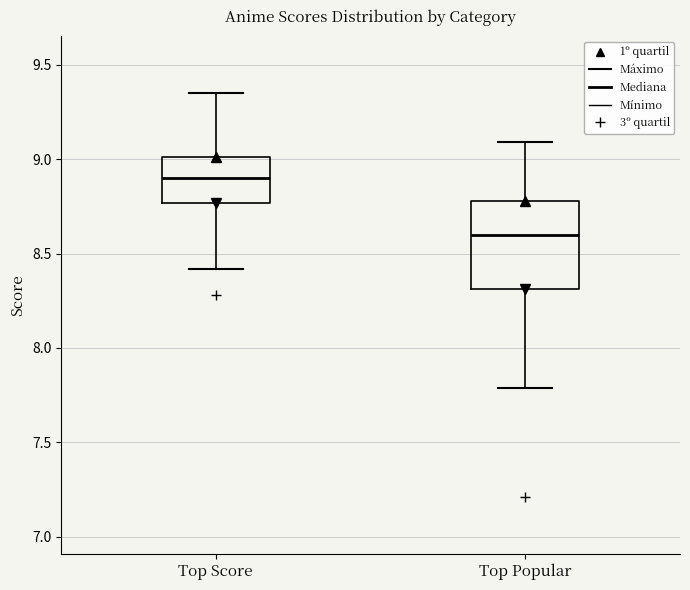

Reading left to right, read every box against the y-axis: the position of its median line, the range the box covers, and the ends of its whiskers. The values are not printed on the chart, so give them approximately, as read against the axis.

Top Score: median 8.90, box 8.75 to 9.00, whiskers 8.40 to 9.35
Top Popular: median 8.60, box 8.30 to 8.80, whiskers 7.80 to 9.10